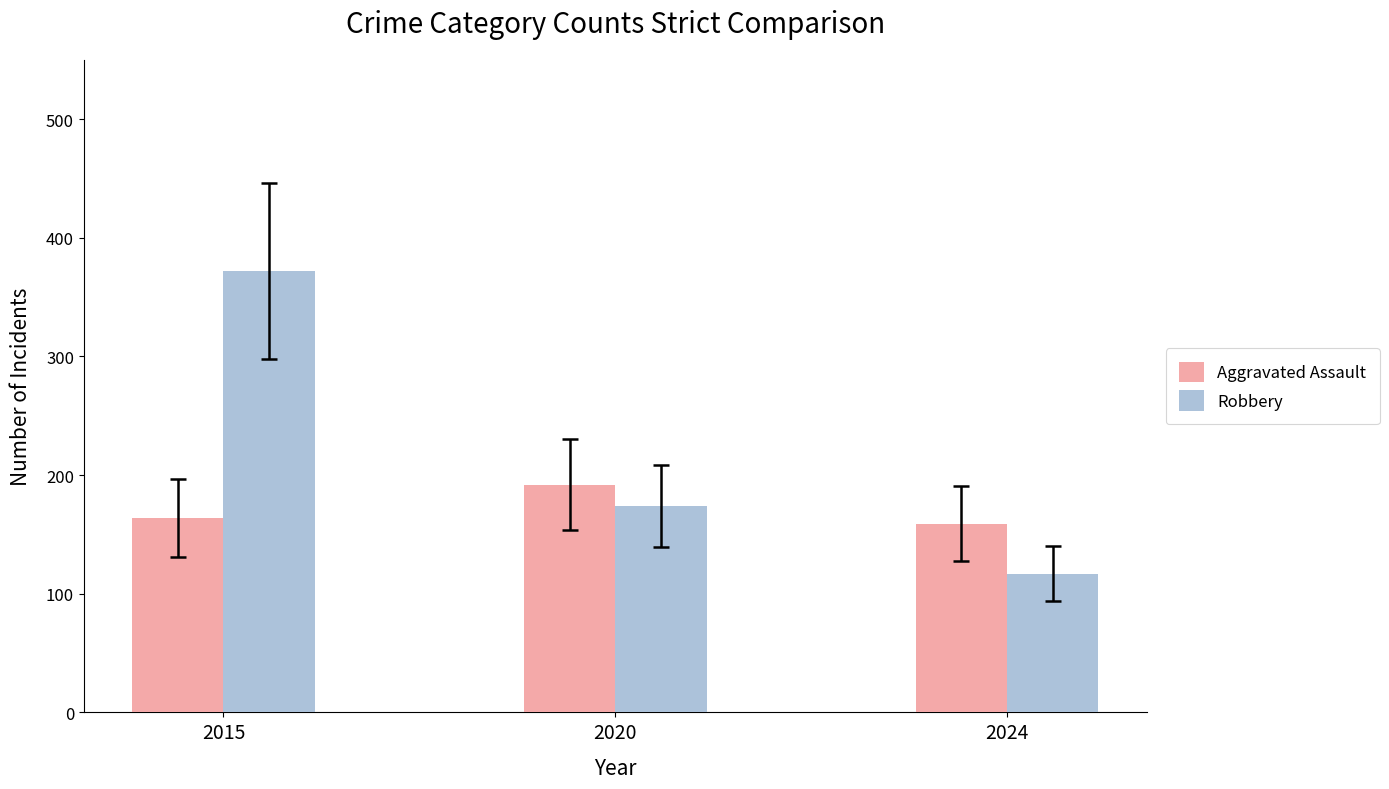

Count the number of data series in this chart.

2